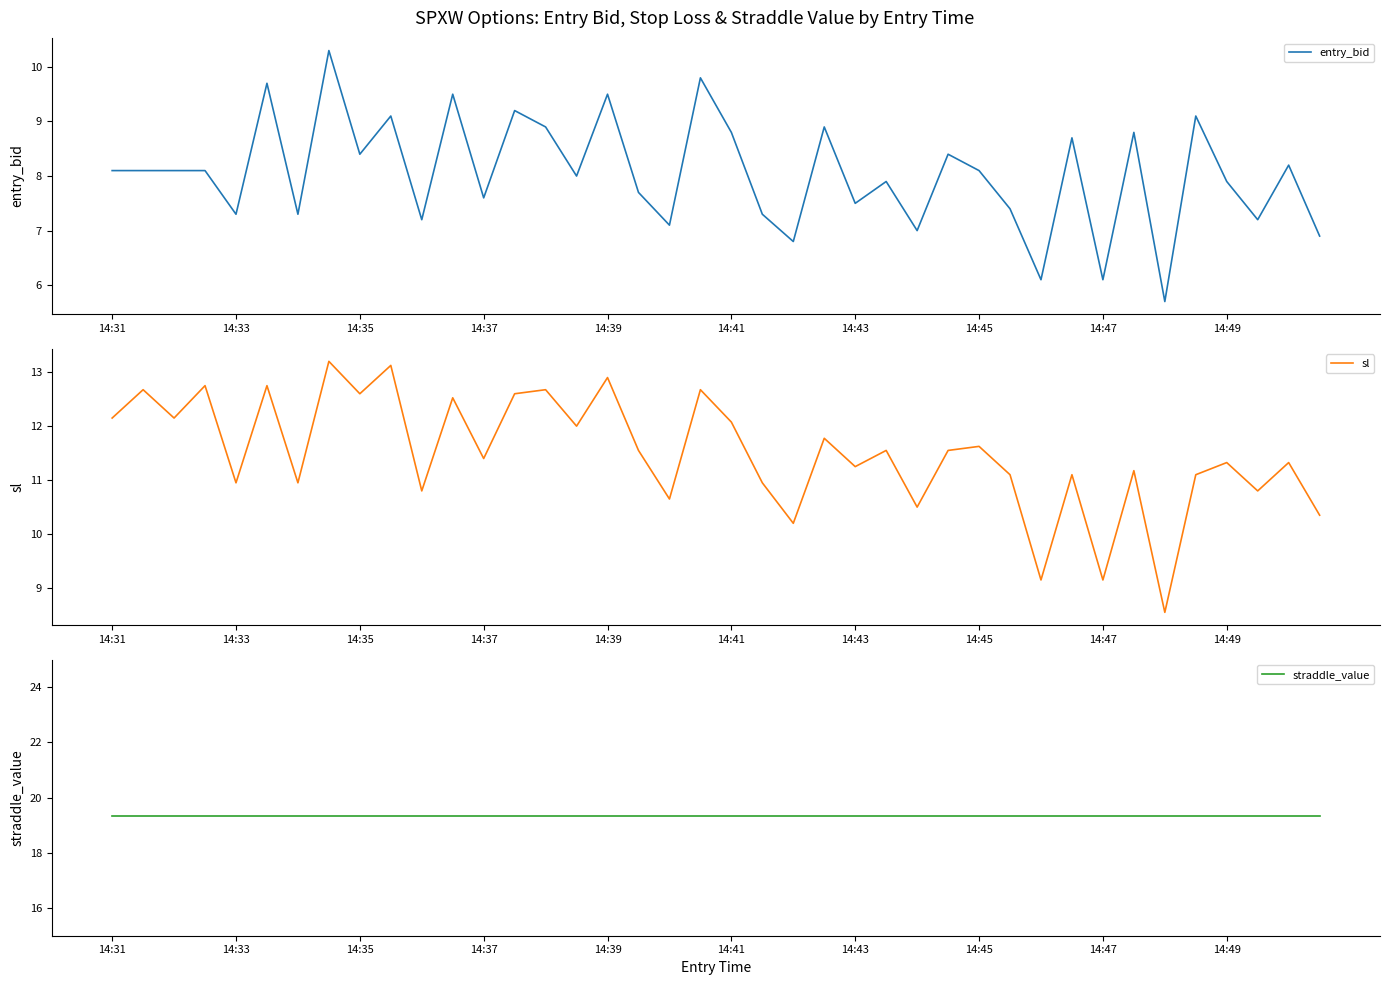

What is the difference between the second highest and minimum values in the entry_bid series?

4.1